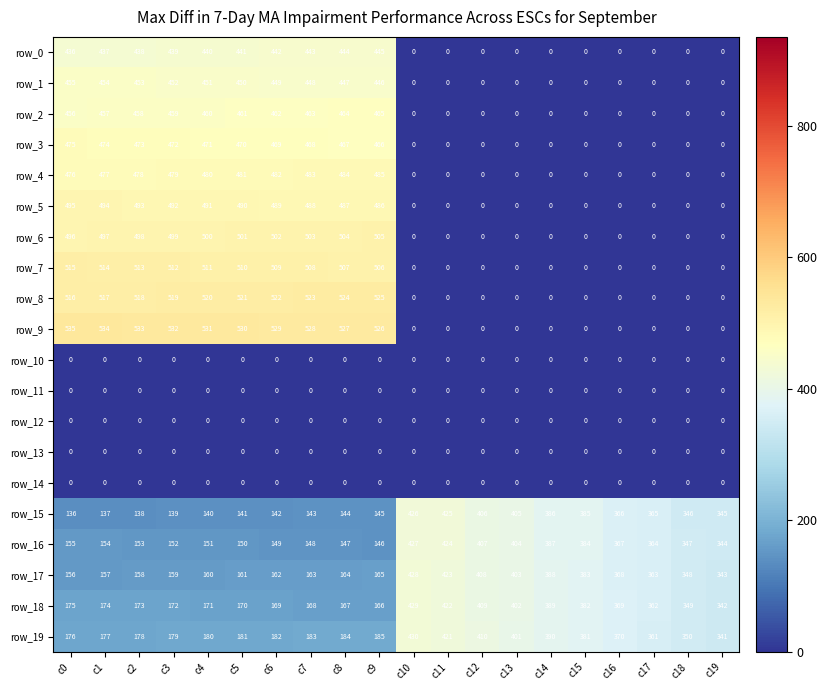

The value of row_17 at c7 is 215.4. True or false?

False